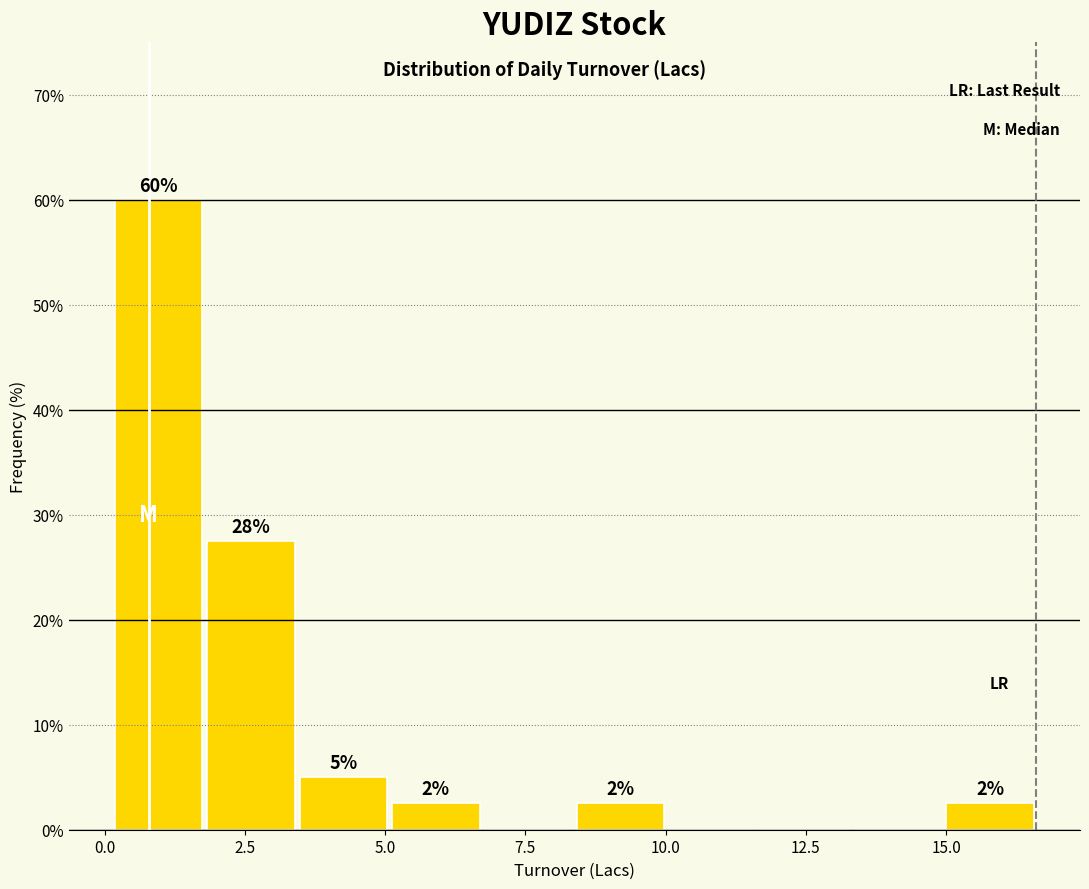

Read against the x-axis, roughly where is the centre of the tallest bar?

1.0